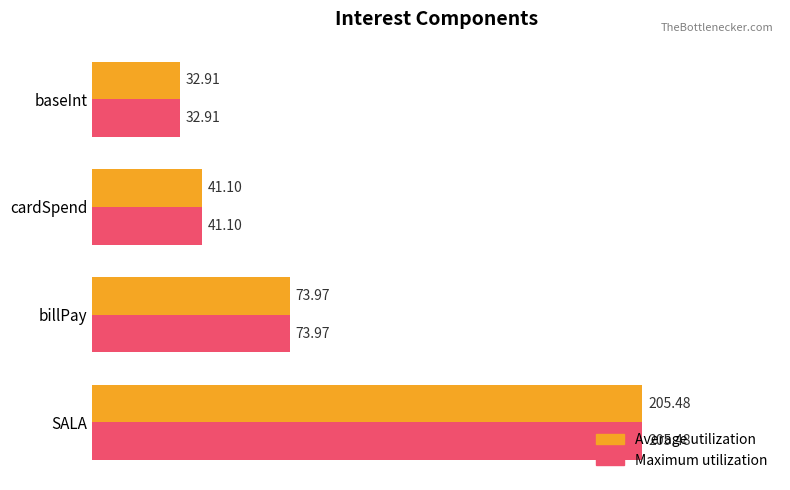

List the labels in order of Average utilization value, smallest first.

baseInt, cardSpend, billPay, SALA